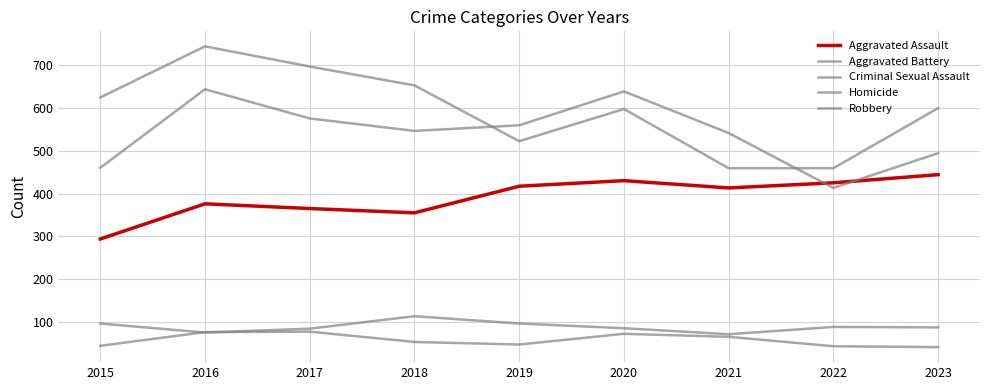

The Robbery series shows 899 at 2019. True or false?

False